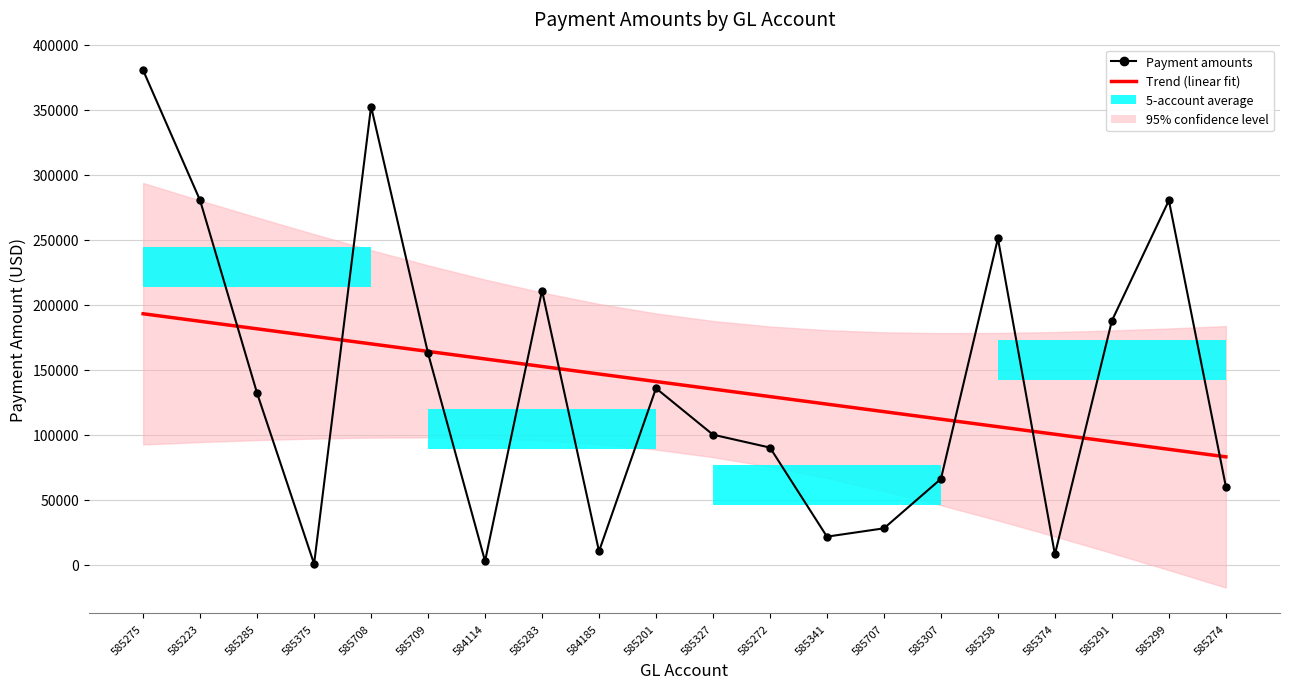

List the labels in order of Trend (linear fit) value, smallest first.

585274, 585299, 585291, 585374, 585258, 585307, 585707, 585341, 585272, 585327, 585201, 584185, 585283, 584114, 585709, 585708, 585375, 585285, 585223, 585275